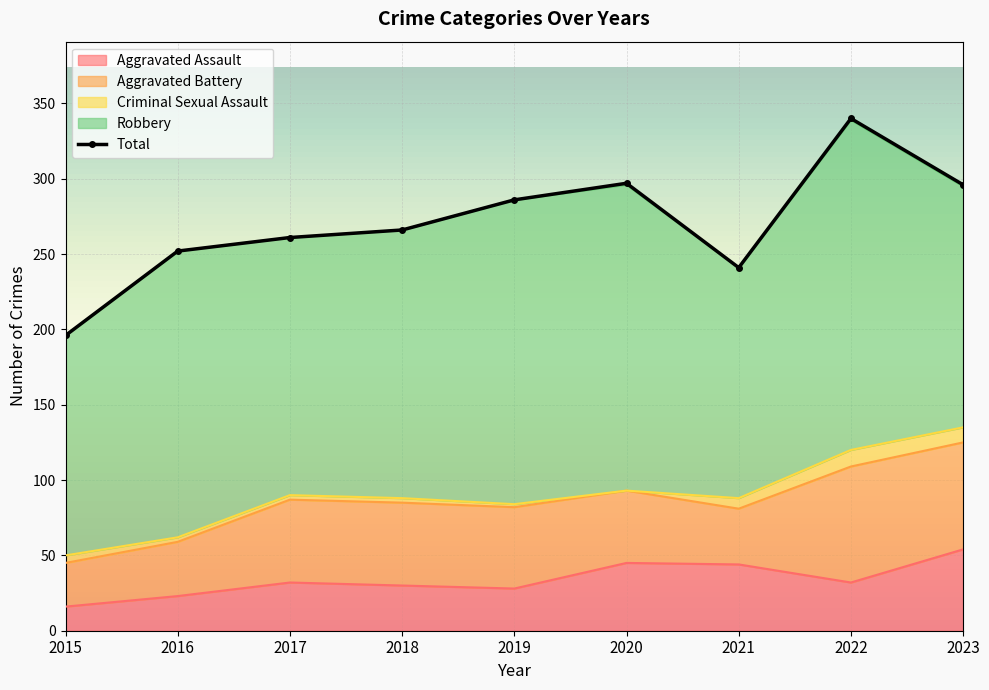

Reading left to right, extract all data points from this chart.

Aggravated Assault: 16	23	32	30	28	45	44	32	54
Aggravated Battery: 29	36	55	55	54	48	37	77	71
Criminal Sexual Assault: 5	3	3	3	2	0	7	11	10
Robbery: 146	190	171	178	202	203	153	219	160
Total: 196	252	261	266	286	297	241	340	296